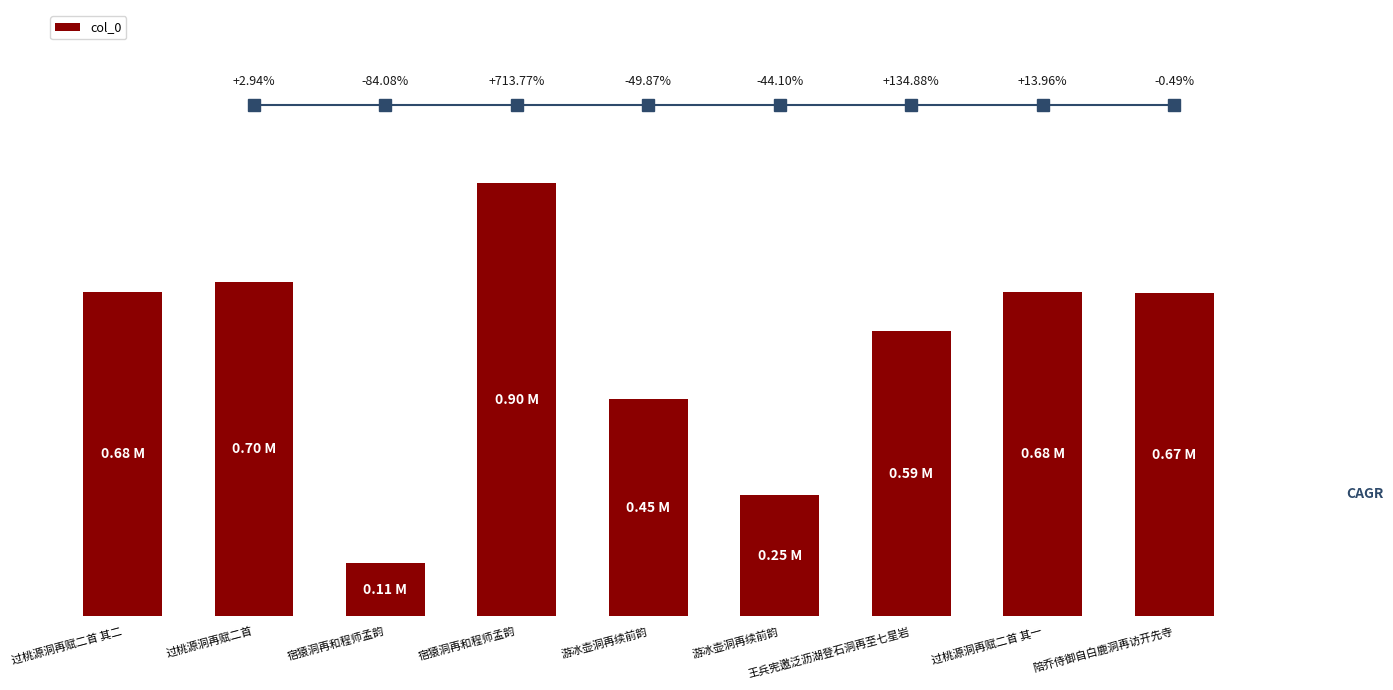

What is the difference between the maximum and minimum values?

792543